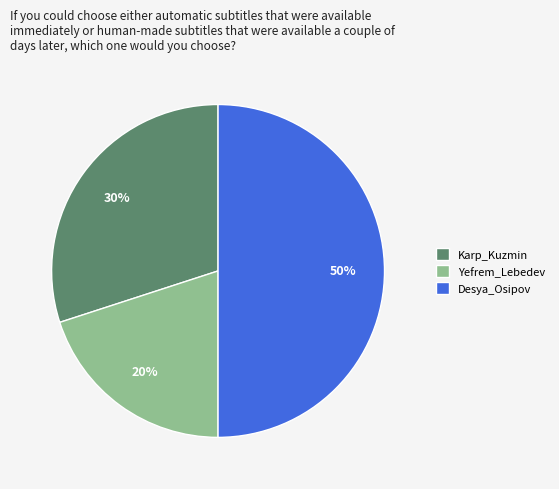

Does Karp_Kuzmin represent more than half of the total?

No